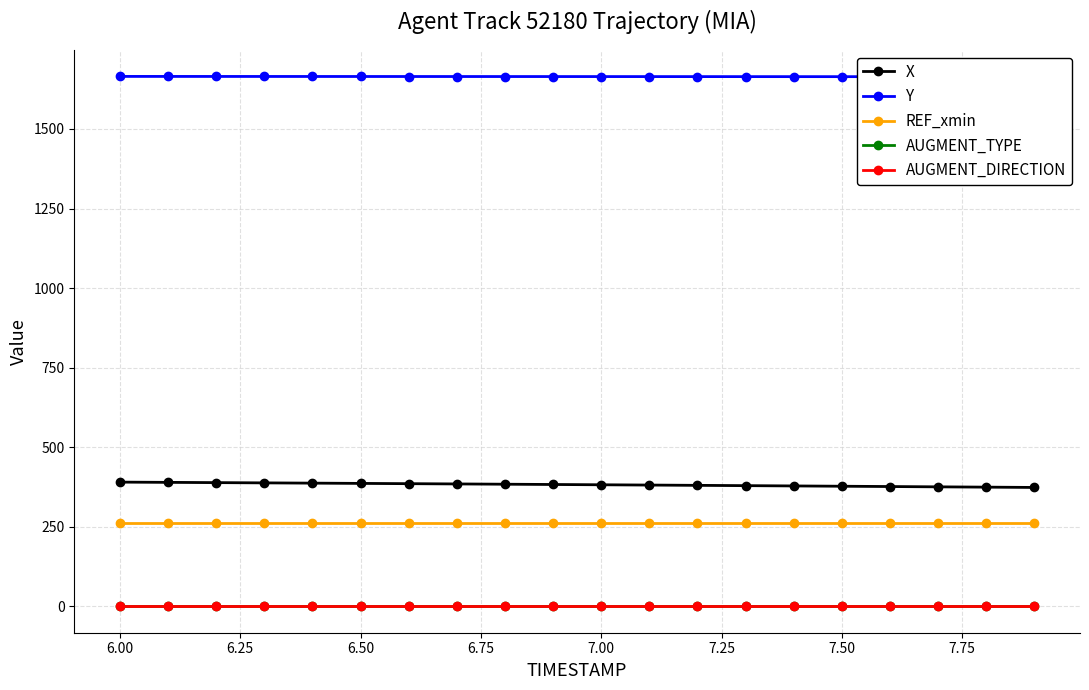

Which series has the widest spread of values?

X